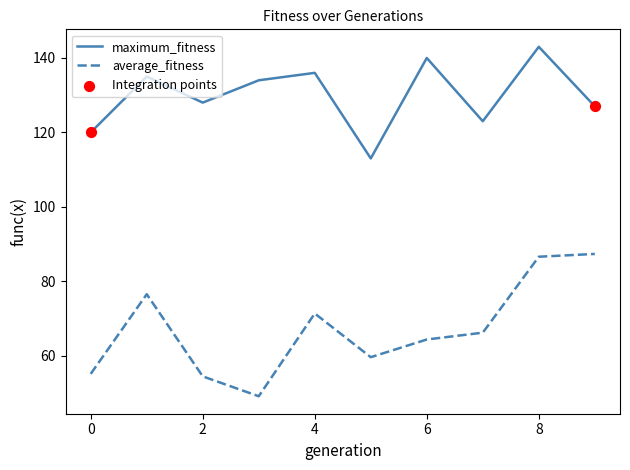

Which series has the largest total across all categories?

maximum_fitness